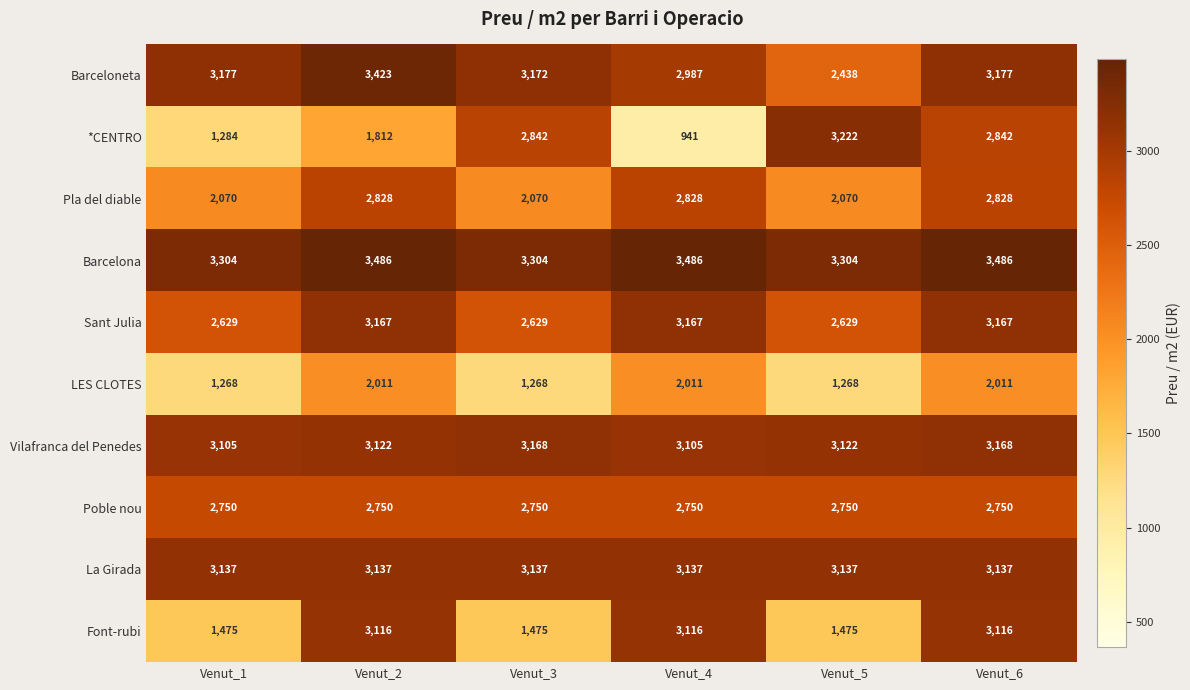

How many series are shown in this chart?

10